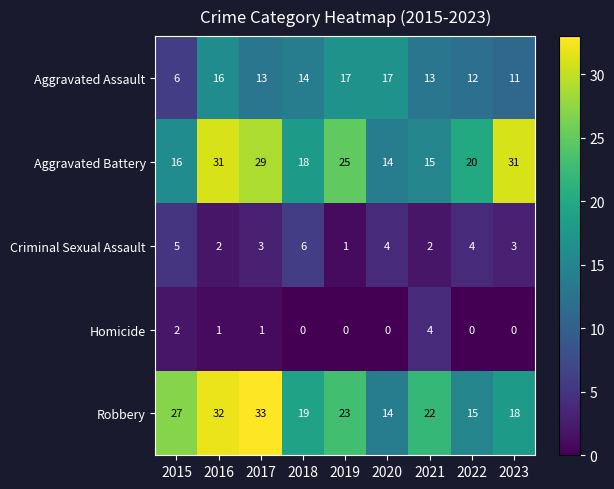

Is the value of Homicide at 2017 greater than the value of Criminal Sexual Assault at 2018?

No